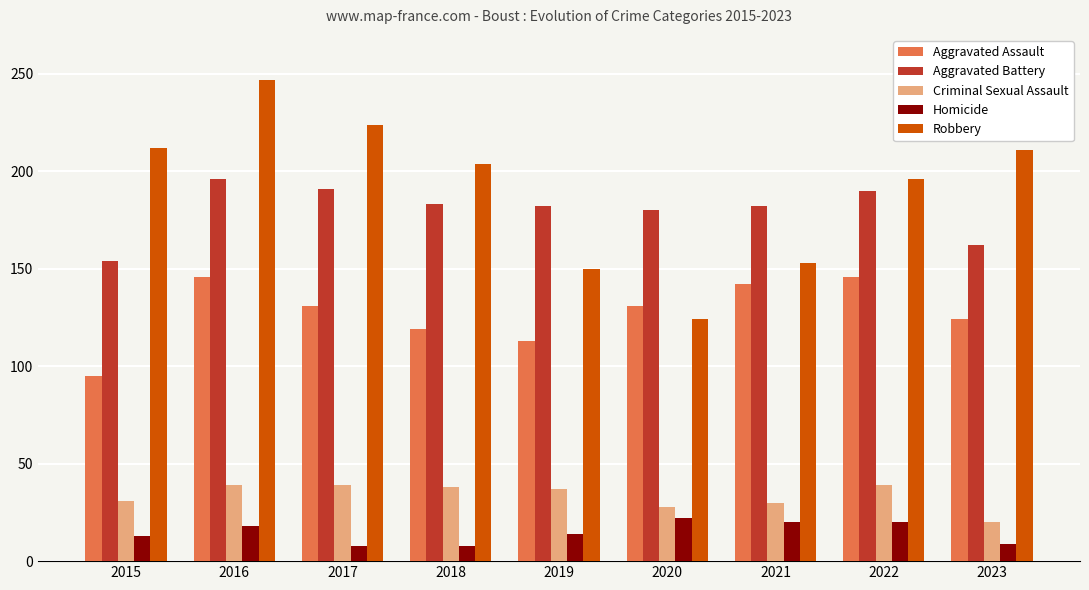

What is the maximum value for Homicide?

22